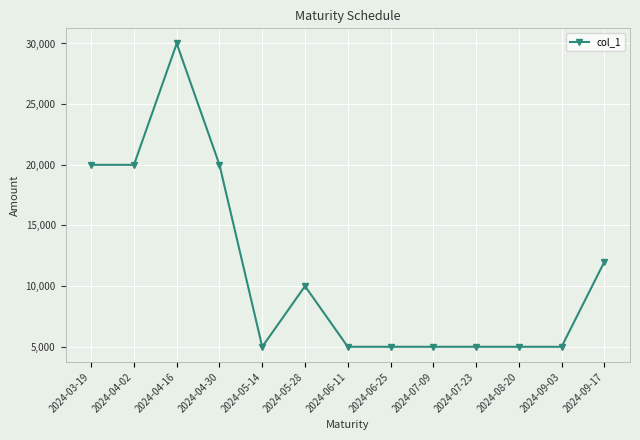

How many data points does each series have?

13